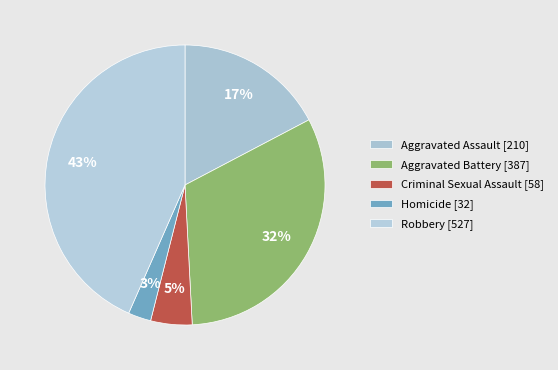

How many segments does this pie chart have?

5